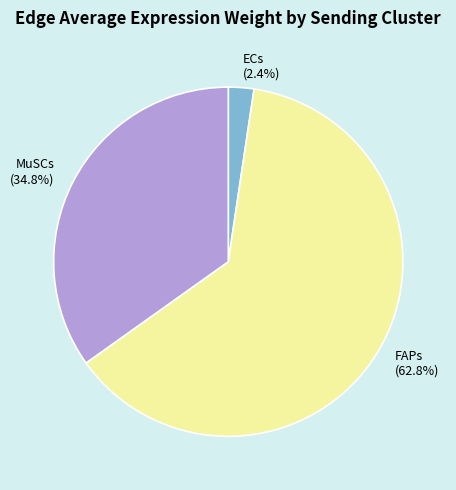

Approximately how many times larger is the value at FAPs compared to MuSCs?

1.8